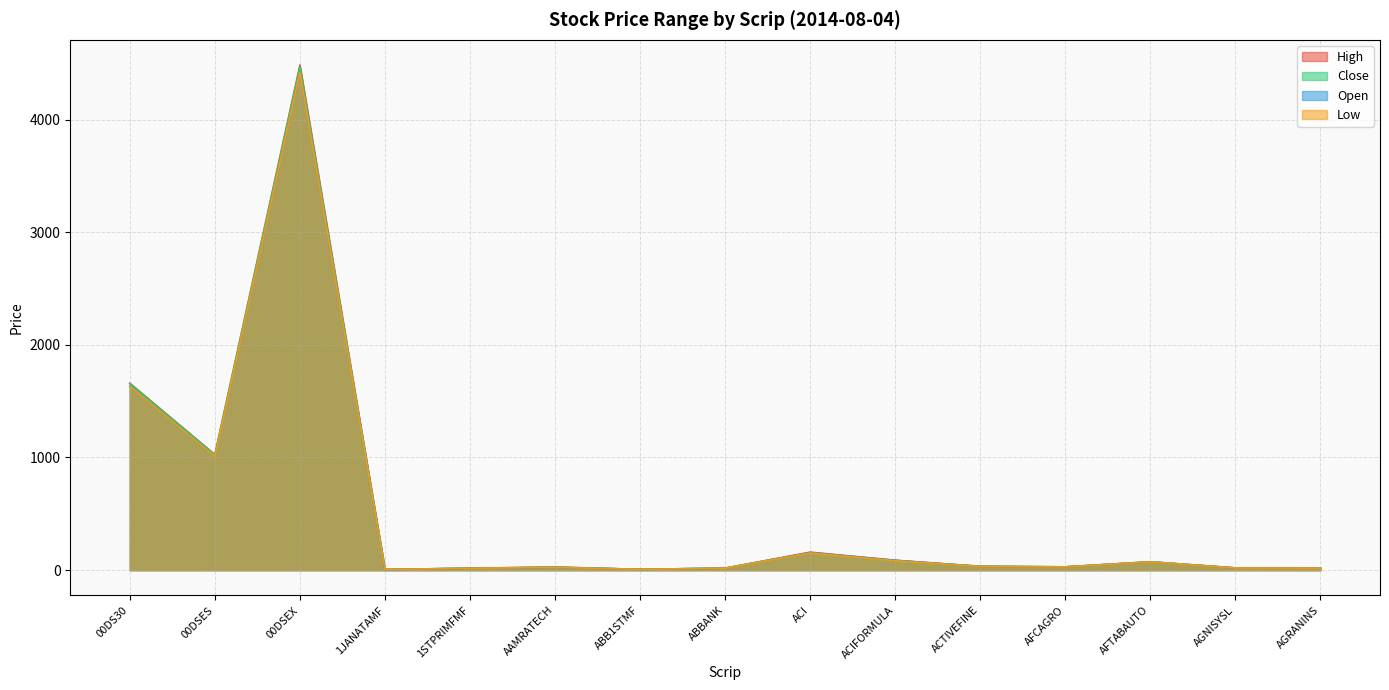

What is the lowest value of the Close series?

5.9